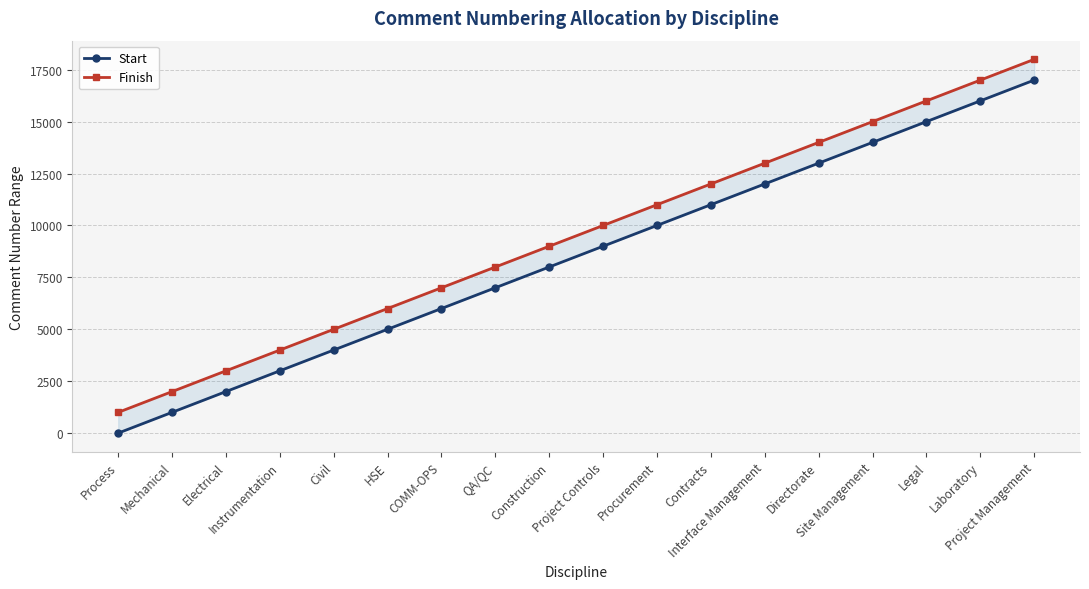

True or false: Start and Finish cross at least once.

False